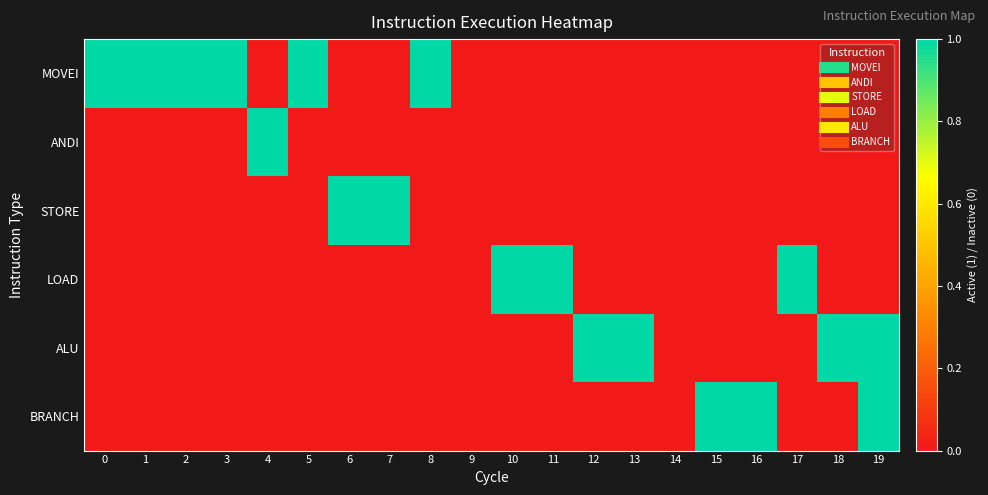

What is the total value across all series at 8?

1